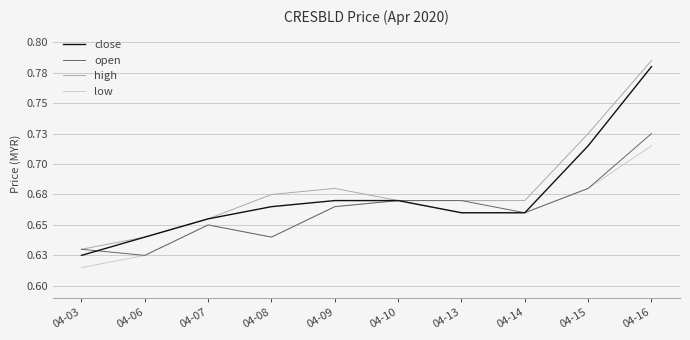

Which series ends up on top after the final intersection of close and open?

close